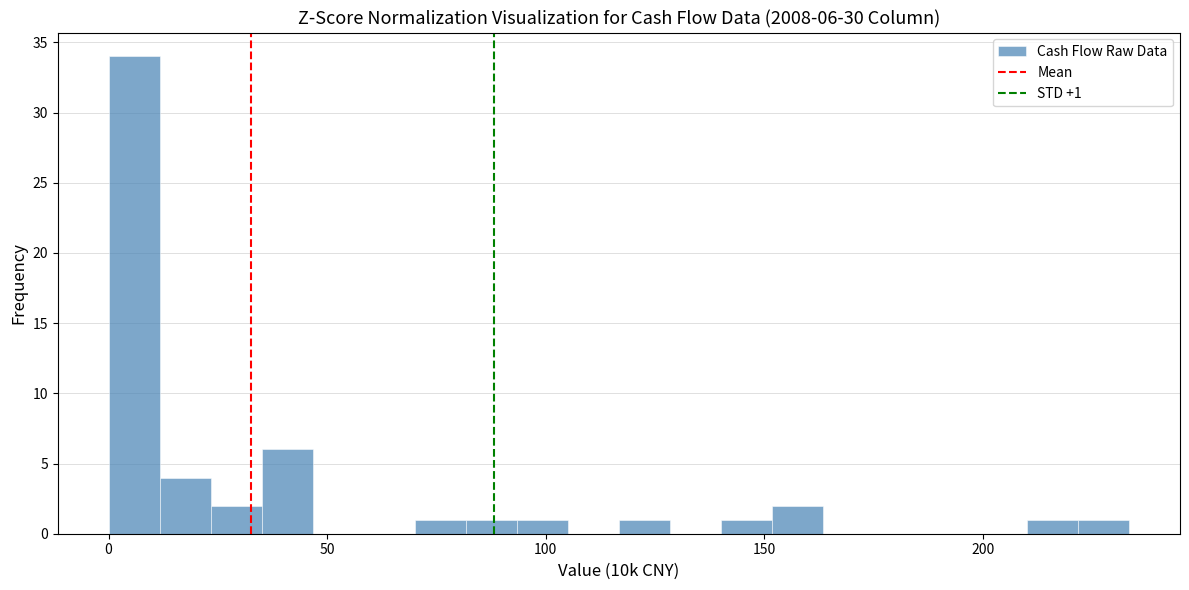

Read against the x-axis, roughly where is the centre of the tallest bar?

5